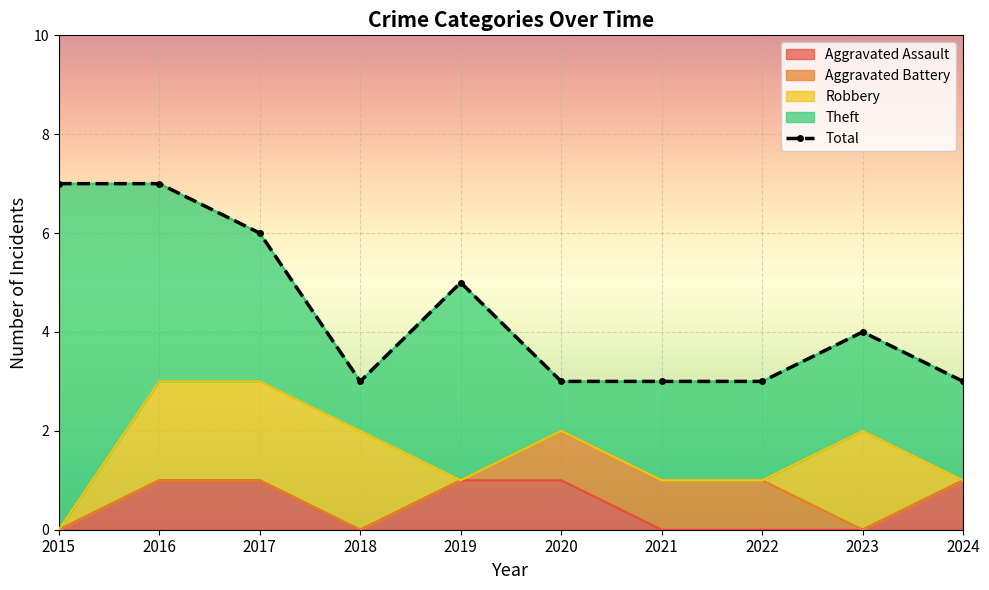

The Aggravated Battery series shows -1 at 2017. True or false?

False